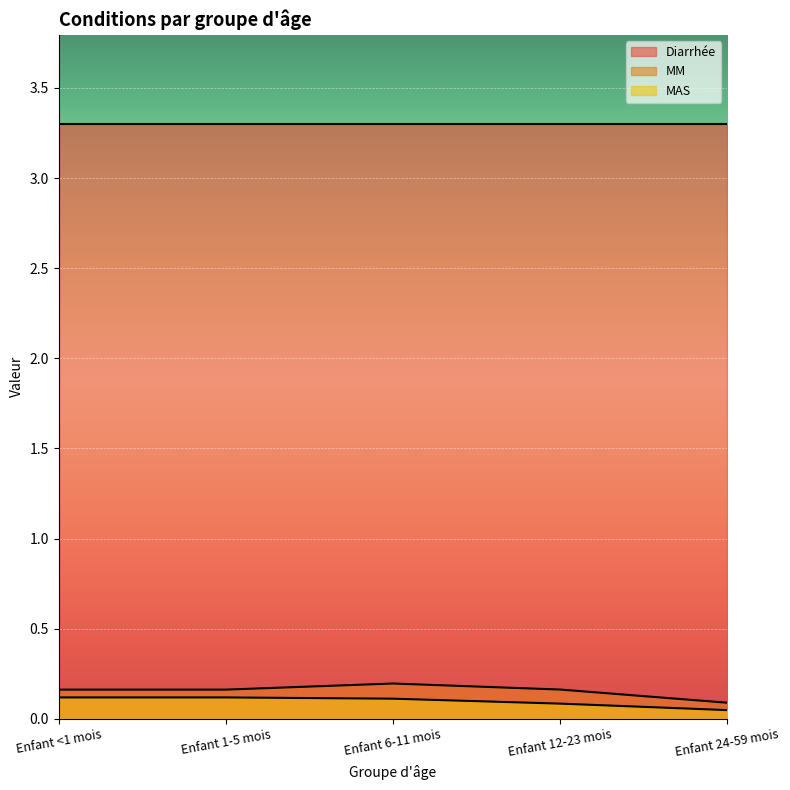

What is the maximum value shown in the chart?

3.3